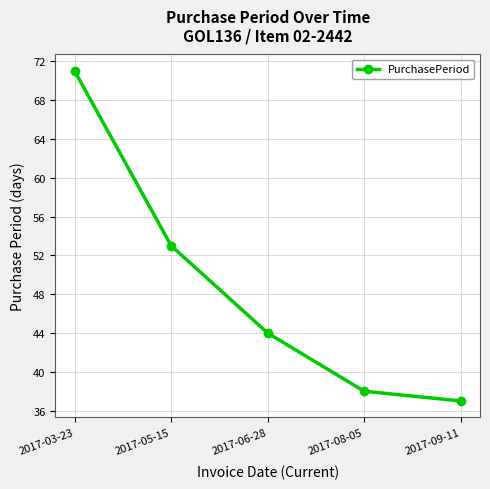

True or false: the data shows 71 at 2017-03-23.

True